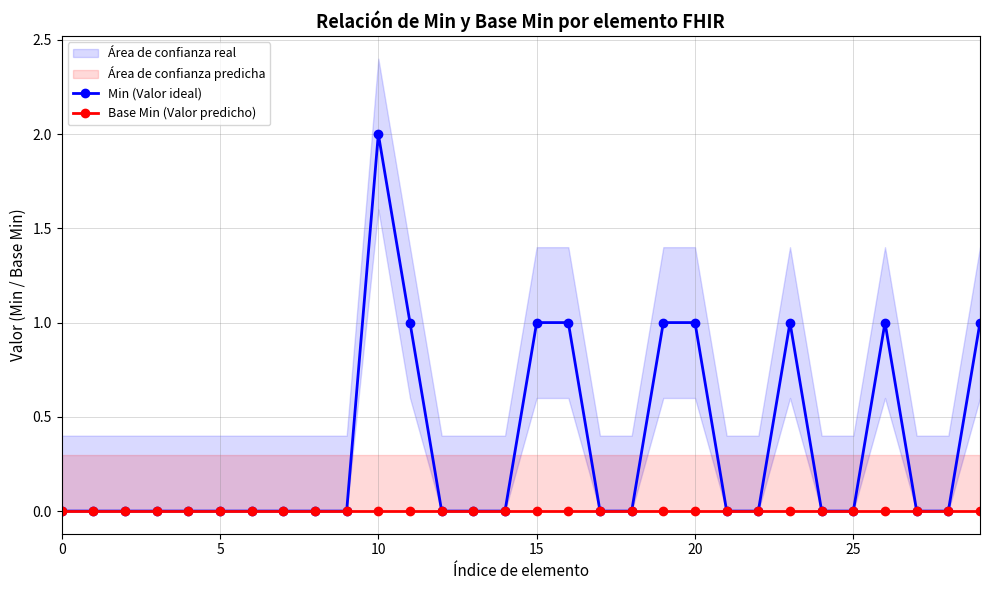

Is it true that Base Min (Valor predicho) equals 0 at 10?

True